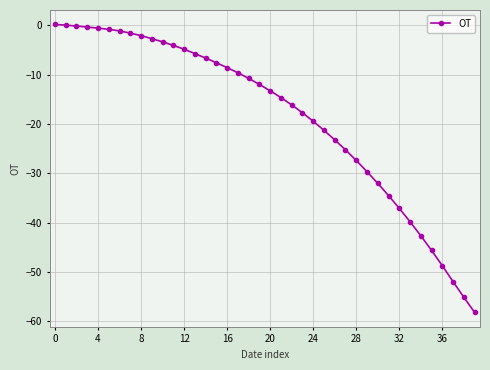

What is the minimum value shown in the chart?

-58.2